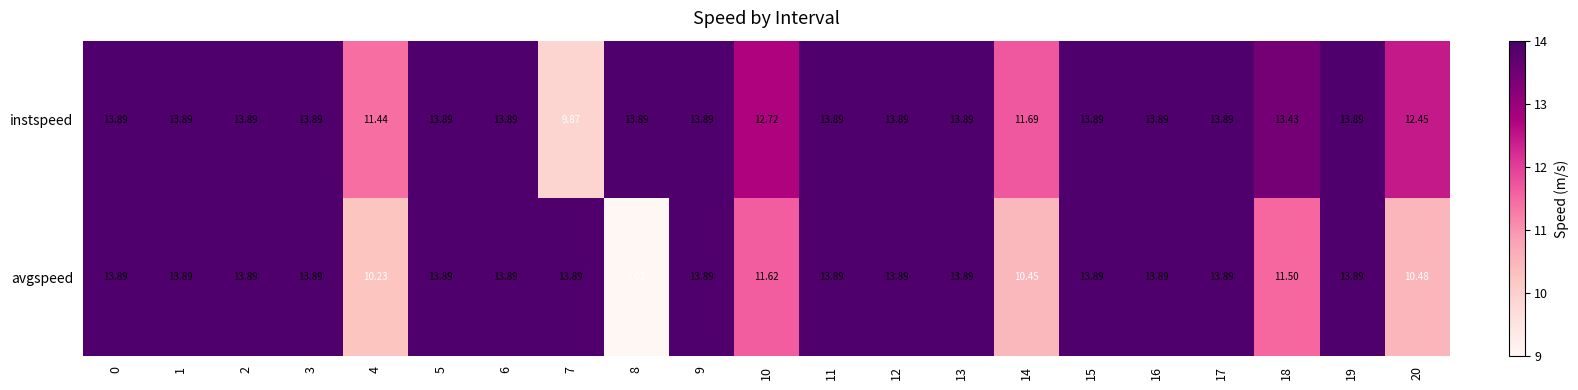

Which series has the largest total across all categories?

instspeed